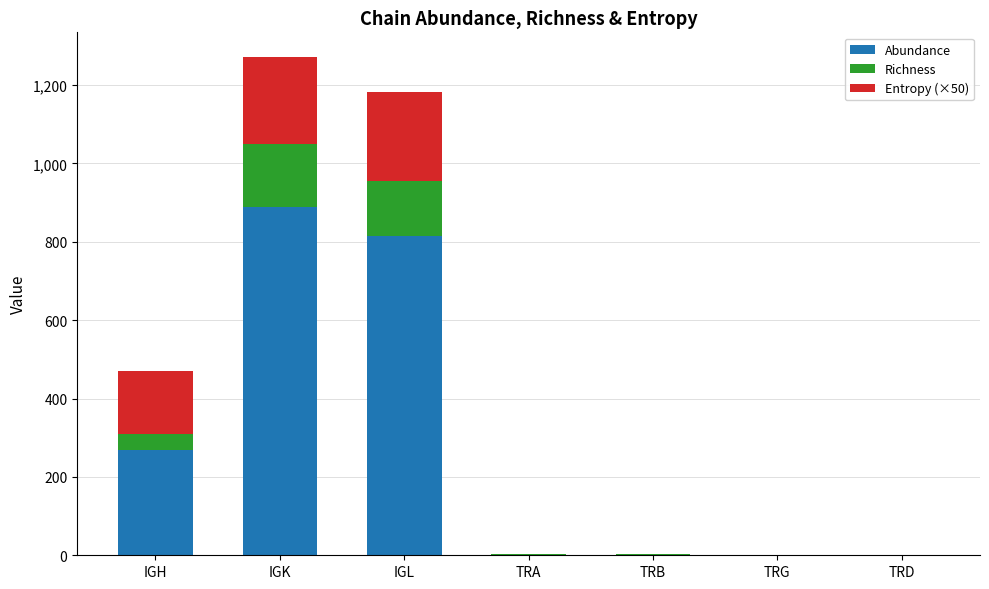

At which category is the sum across all series the highest?

IGK